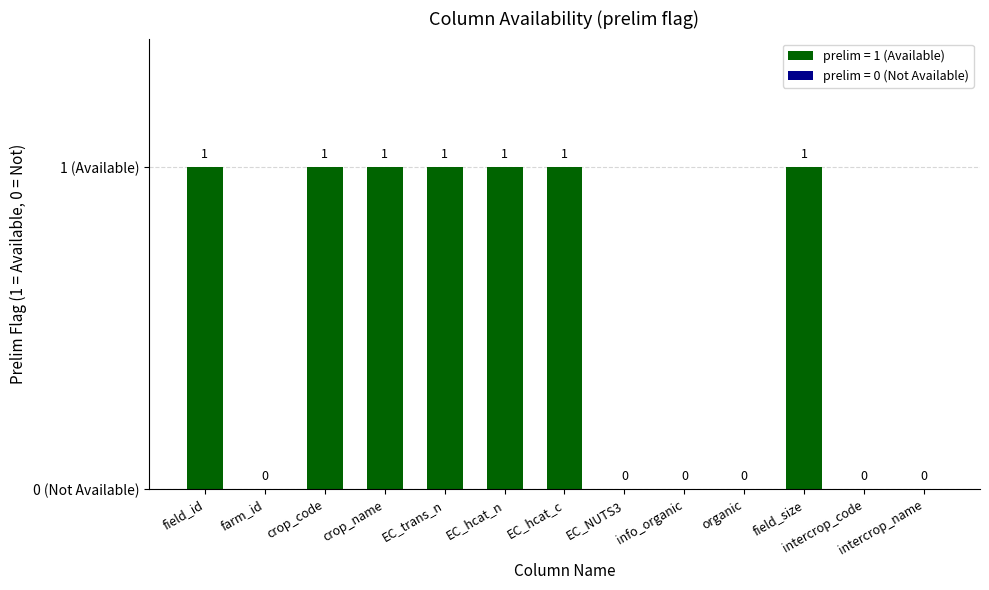

Between field_id and EC_trans_n, which is larger?

field_id